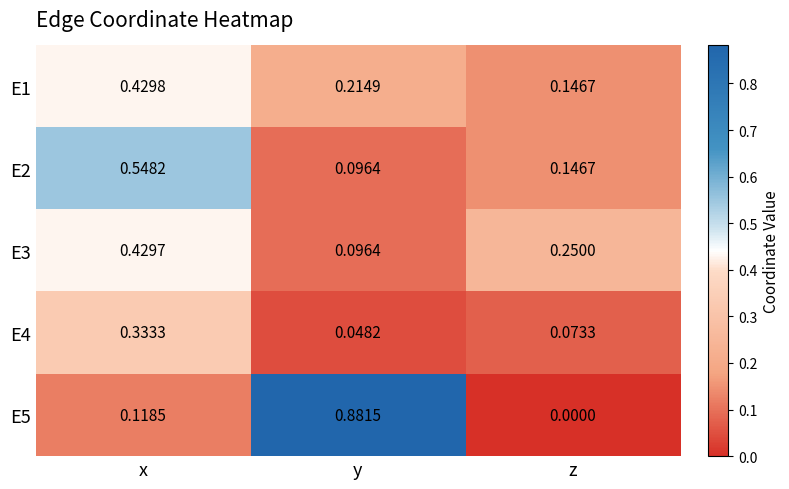

Is the value of E3 at z greater than the value of E5 at z?

Yes